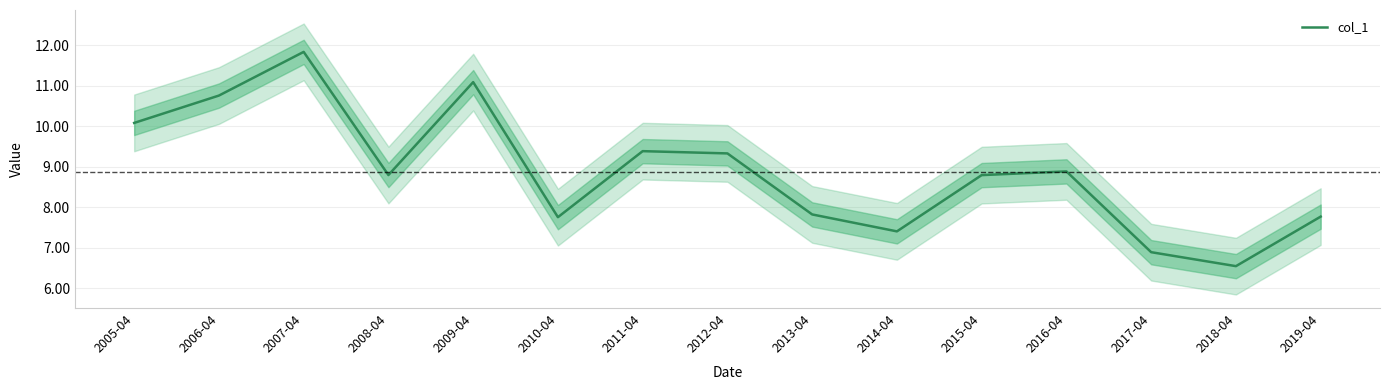

What is the maximum value shown in the chart?

11.8